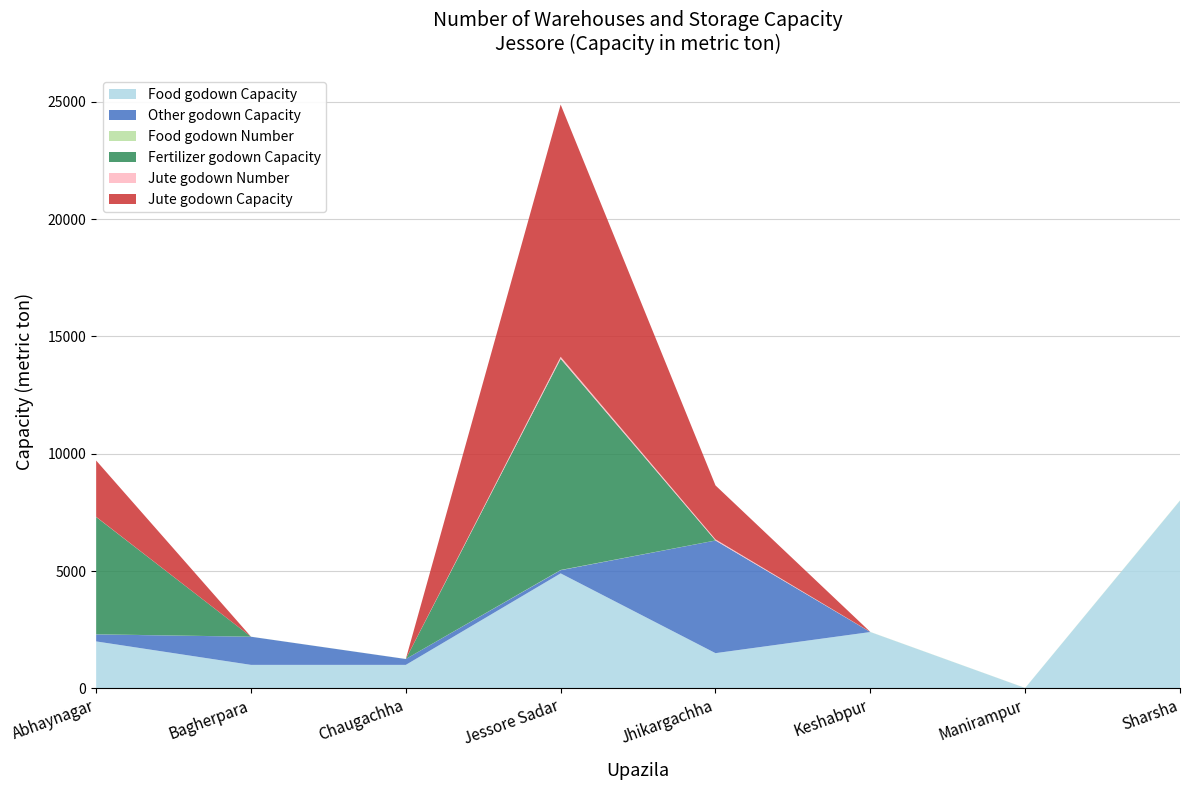

Reading right to left, list all the values displayed in this chart.

Food godown Capacity: Sharsha=8000.0	Manirampur=14.5	Keshabpur=2400.0	Jhikargachha=1500.0	Jessore Sadar=4900.0	Chaugachha=1000.0	Bagherpara=1000.0	Abhaynagar=2000.0
Other godown Capacity: Sharsha=0.0	Manirampur=0.0	Keshabpur=0.0	Jhikargachha=4800.0	Jessore Sadar=136.0	Chaugachha=250.0	Bagherpara=1200.0	Abhaynagar=300.0
Food godown Number: Sharsha=8.0	Manirampur=3.0	Keshabpur=4.0	Jhikargachha=3.0	Jessore Sadar=9.0	Chaugachha=2.0	Bagherpara=2.0	Abhaynagar=4.0
Fertilizer godown Capacity: Sharsha=0.0	Manirampur=0.0	Keshabpur=0.0	Jhikargachha=0.0	Jessore Sadar=9000.0	Chaugachha=0.0	Bagherpara=0.0	Abhaynagar=5000.0
Jute godown Number: Sharsha=0.0	Manirampur=0.0	Keshabpur=0.0	Jhikargachha=46.0	Jessore Sadar=86.0	Chaugachha=0.0	Bagherpara=0.0	Abhaynagar=6.0
Jute godown Capacity: Sharsha=0.0	Manirampur=0.0	Keshabpur=0.0	Jhikargachha=2300.0	Jessore Sadar=10750.0	Chaugachha=0.0	Bagherpara=0.0	Abhaynagar=2400.0